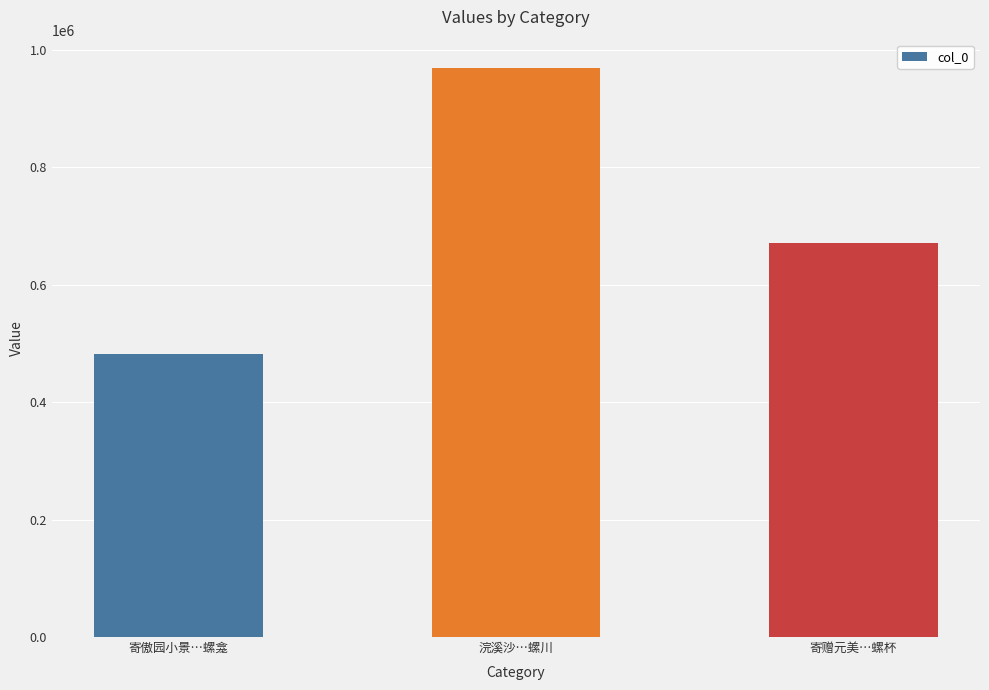

Rank the categories by value from lowest to highest.

寄傲园小景…螺龛, 寄赠元美…螺杯, 浣溪沙…螺川